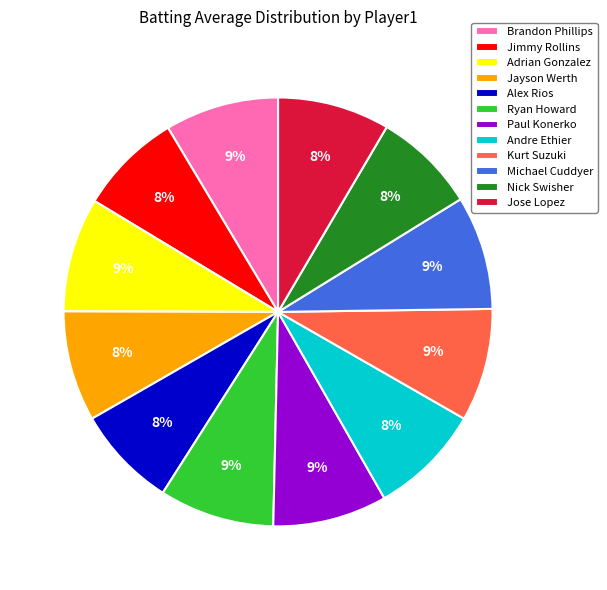

Do Jayson Werth and Kurt Suzuki together represent more than half of the pie?

No